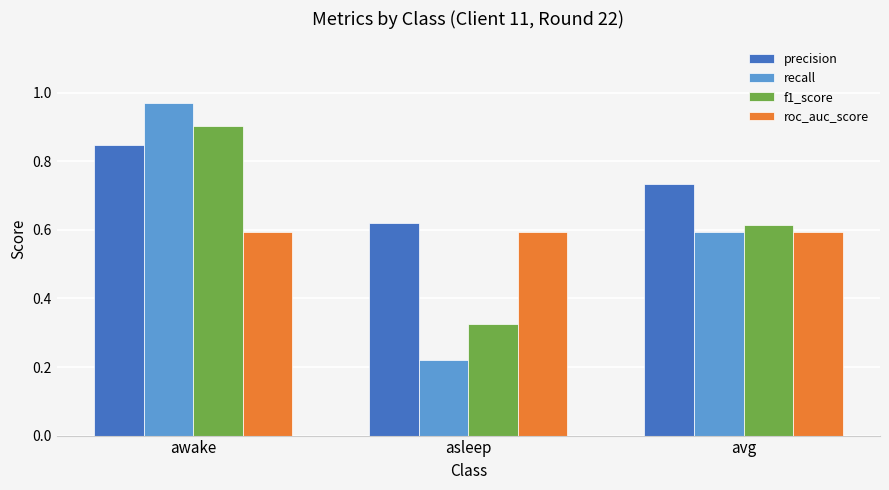

Is the value of f1_score at asleep greater than the value of precision at avg?

No